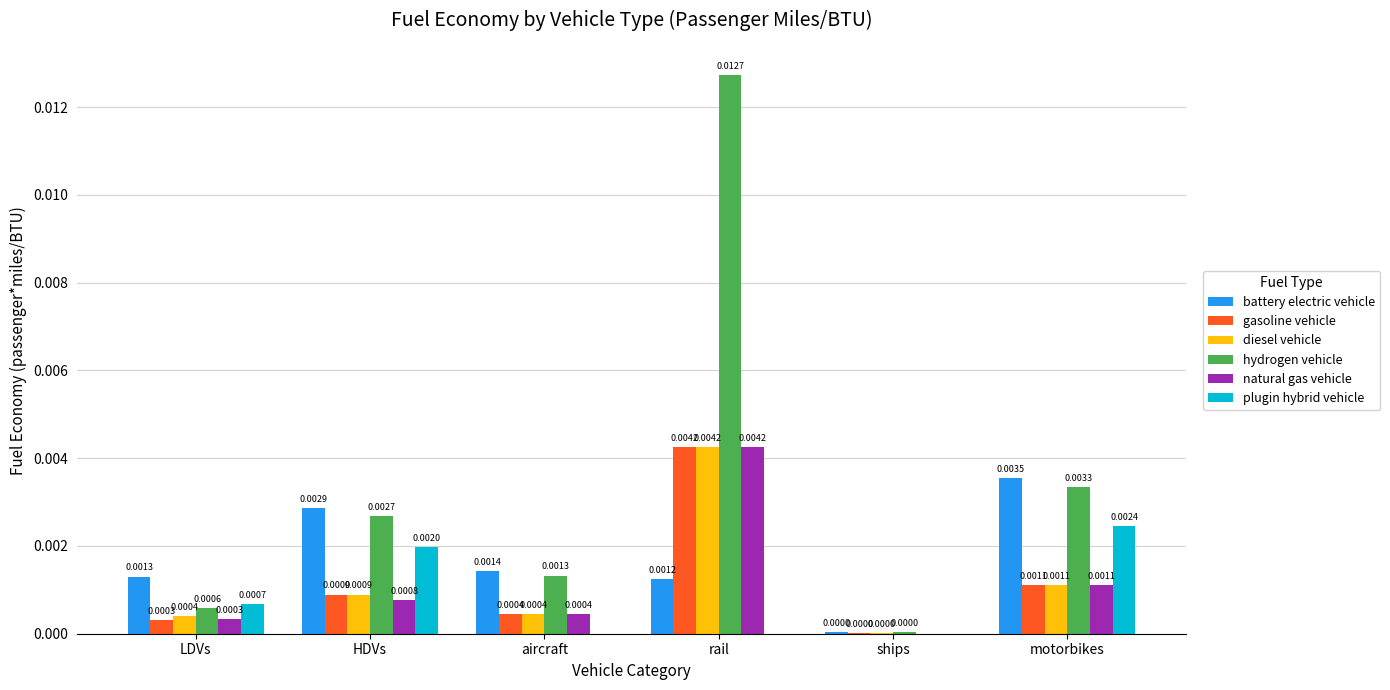

Which label corresponds to the largest value in the chart?

rail